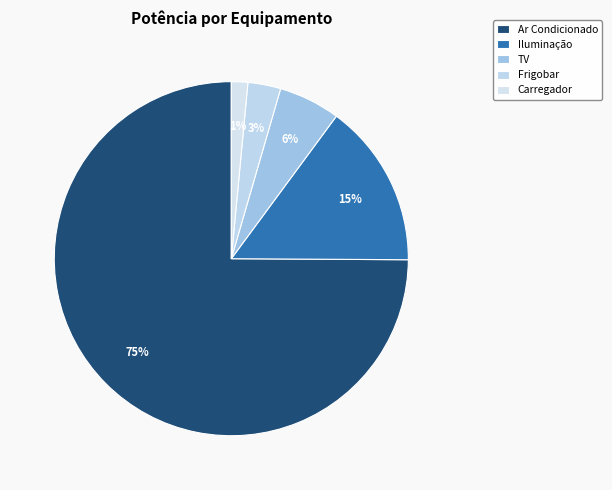

What is the change in value from Iluminação to Frigobar?

-320